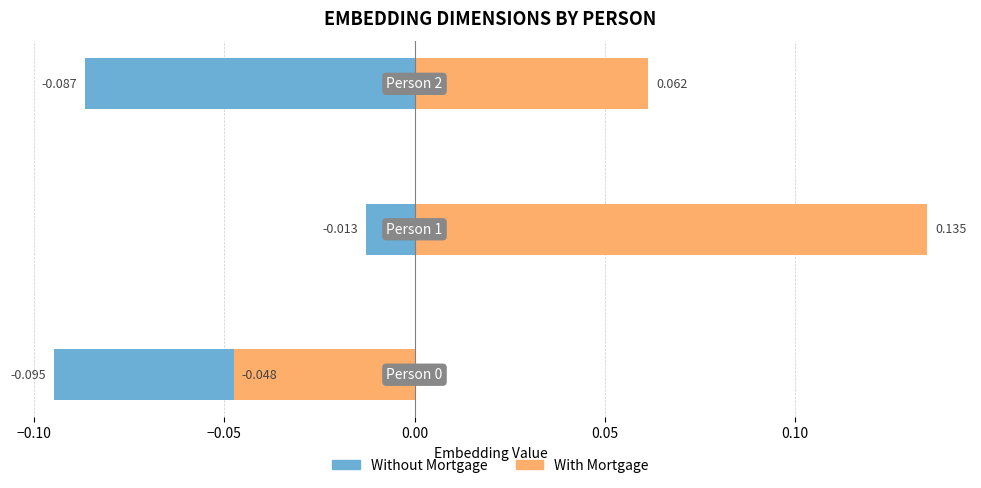

Which series has the largest range (max minus min)?

With Mortgage